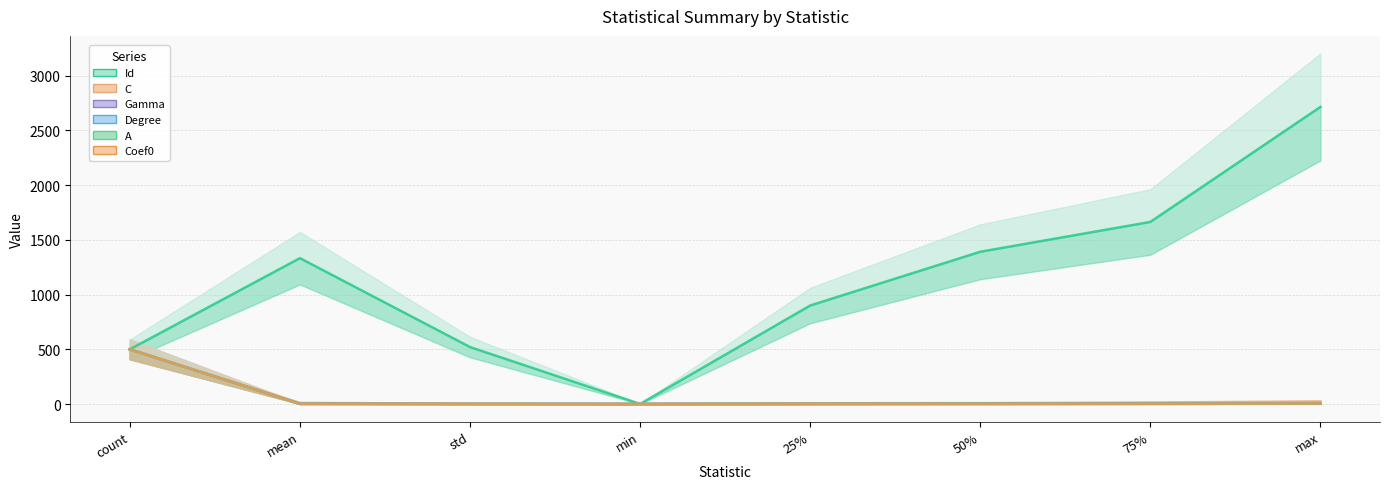

How many interior local valleys does the Id series have?

1